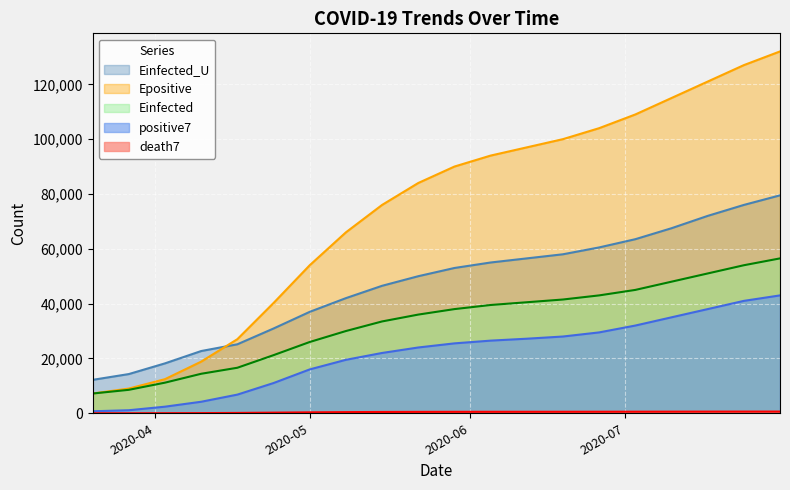

How many categories are shown in the chart?

20